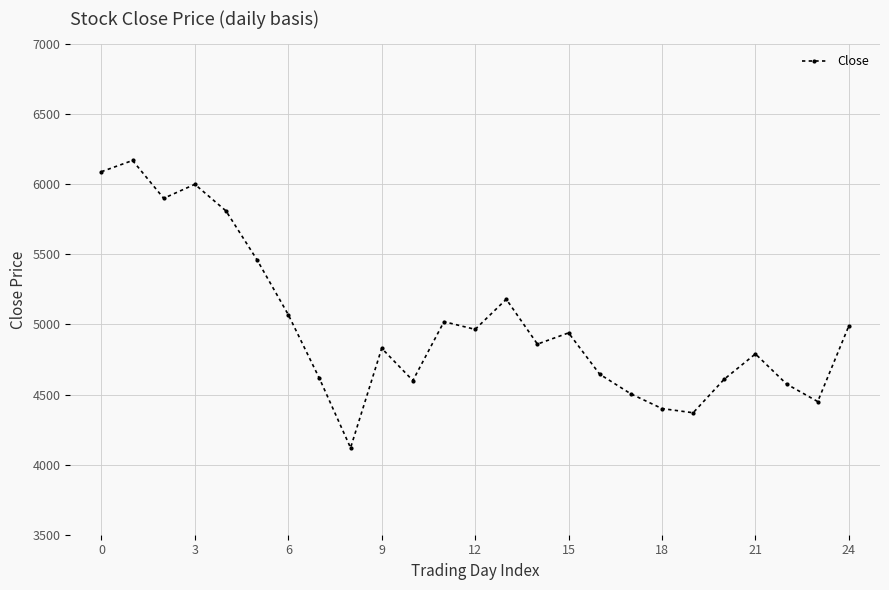

What is the sum of all values?

124965